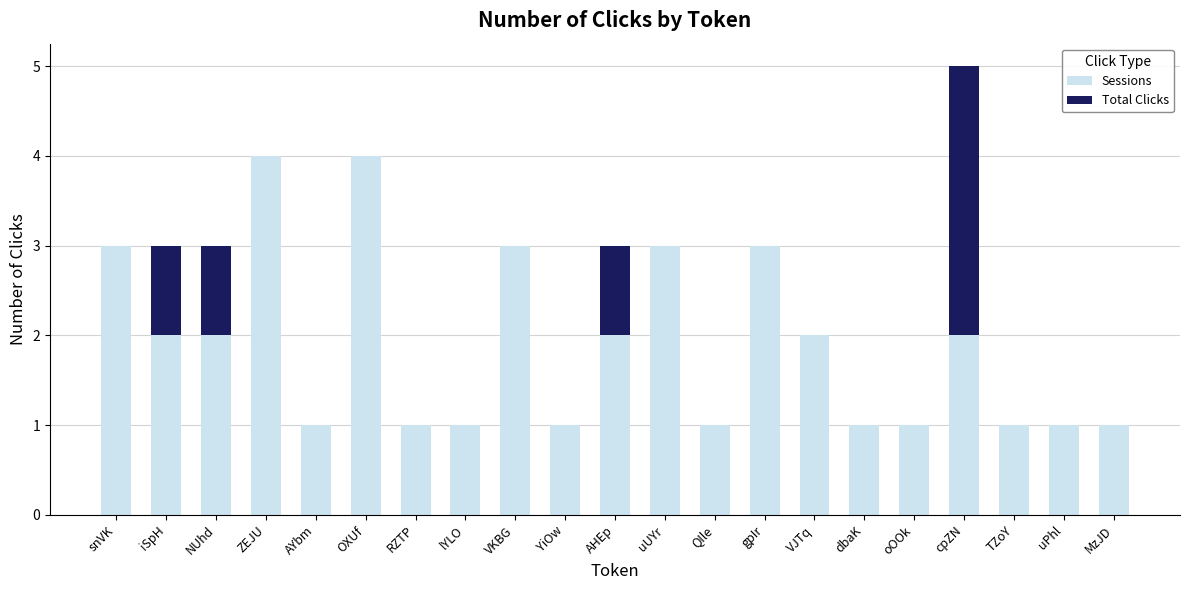

Is it true that Sessions equals 1 at uPhl?

True